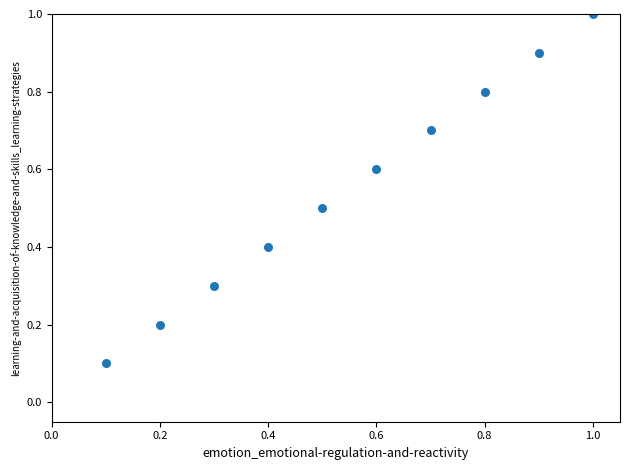

What is the range of X values (max minus min)?

0.9